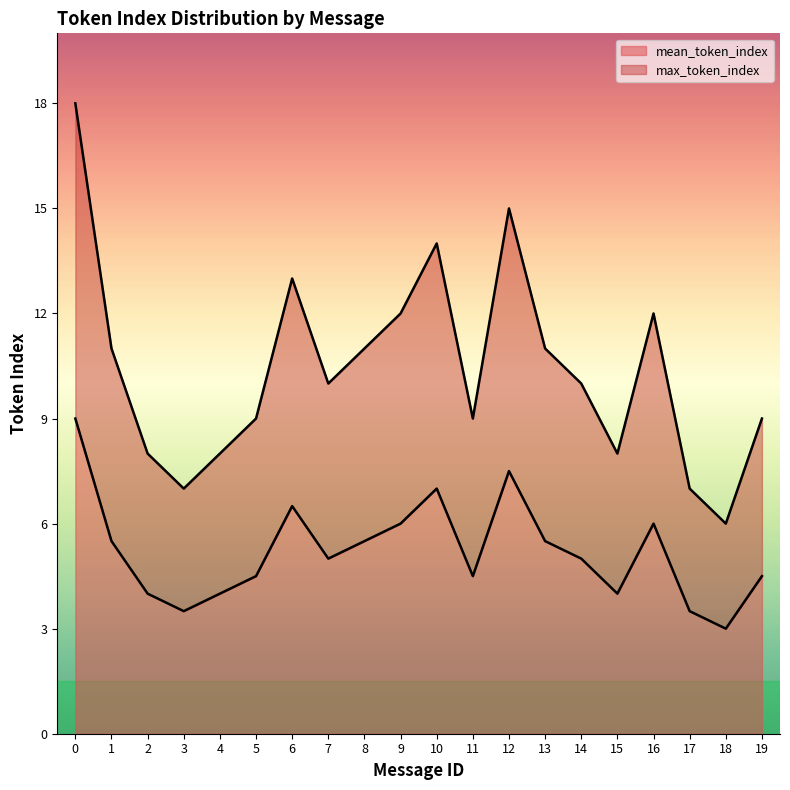

The value of max_token_index at 13 is 4.1. True or false?

False